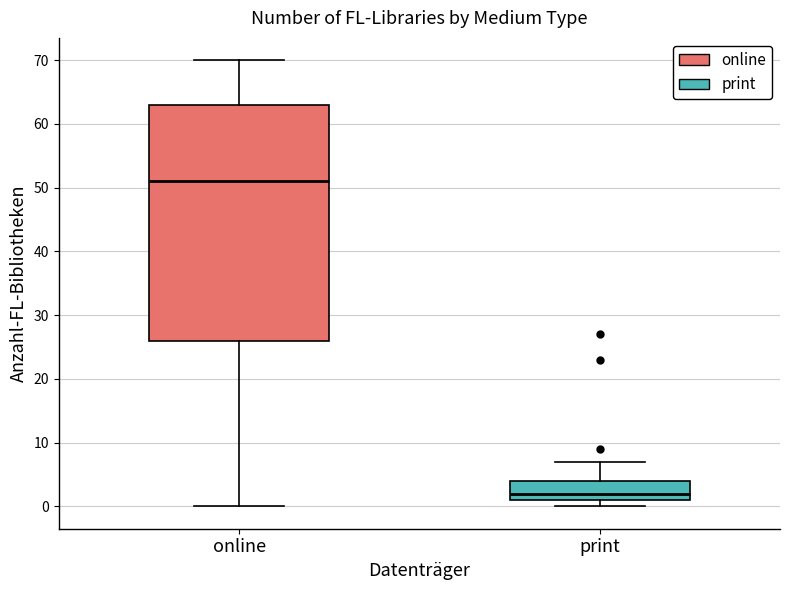

Which box's median line is the highest?

online